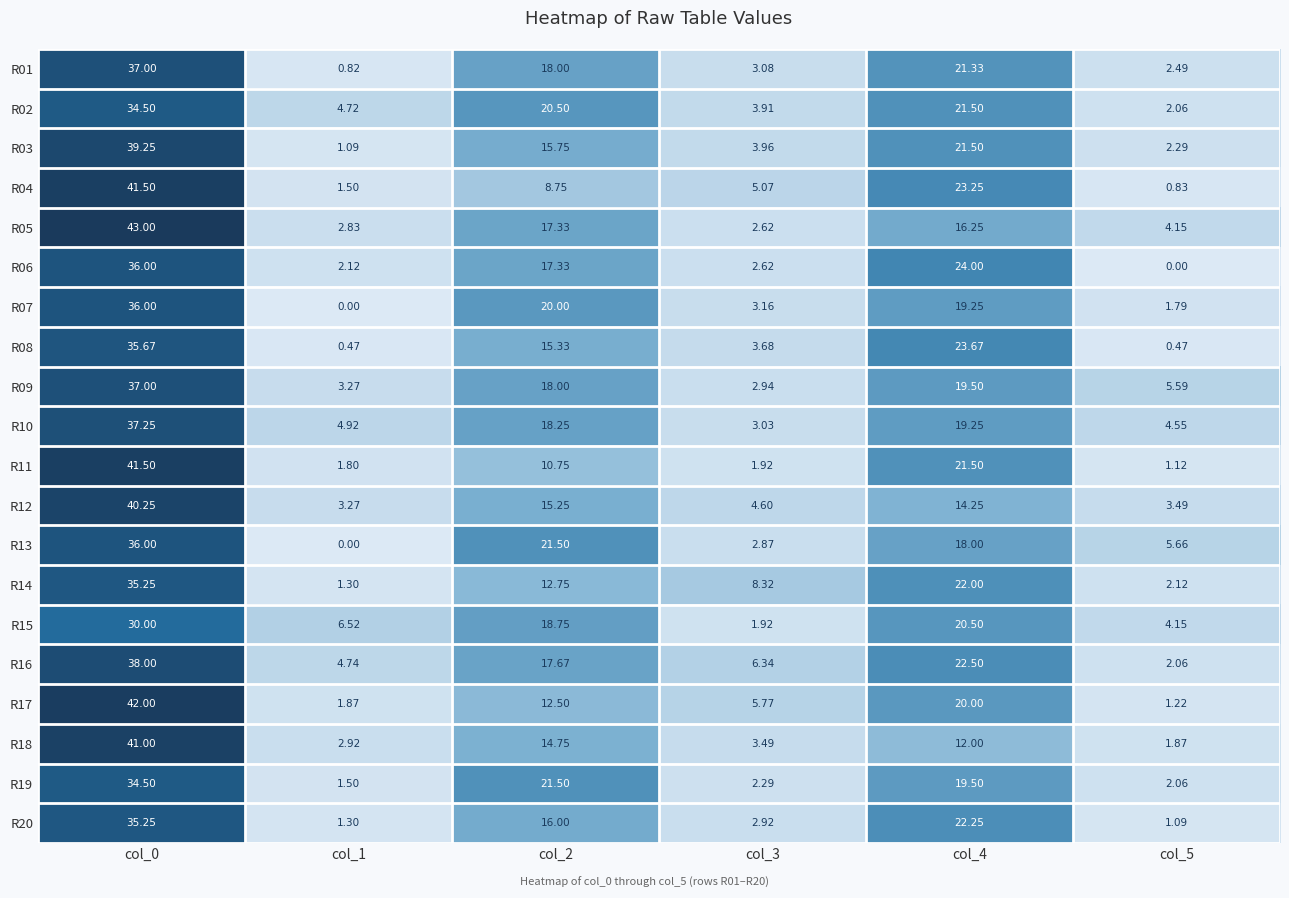

Is the value of R15 at col_1 greater than the value of R12 at col_5?

Yes